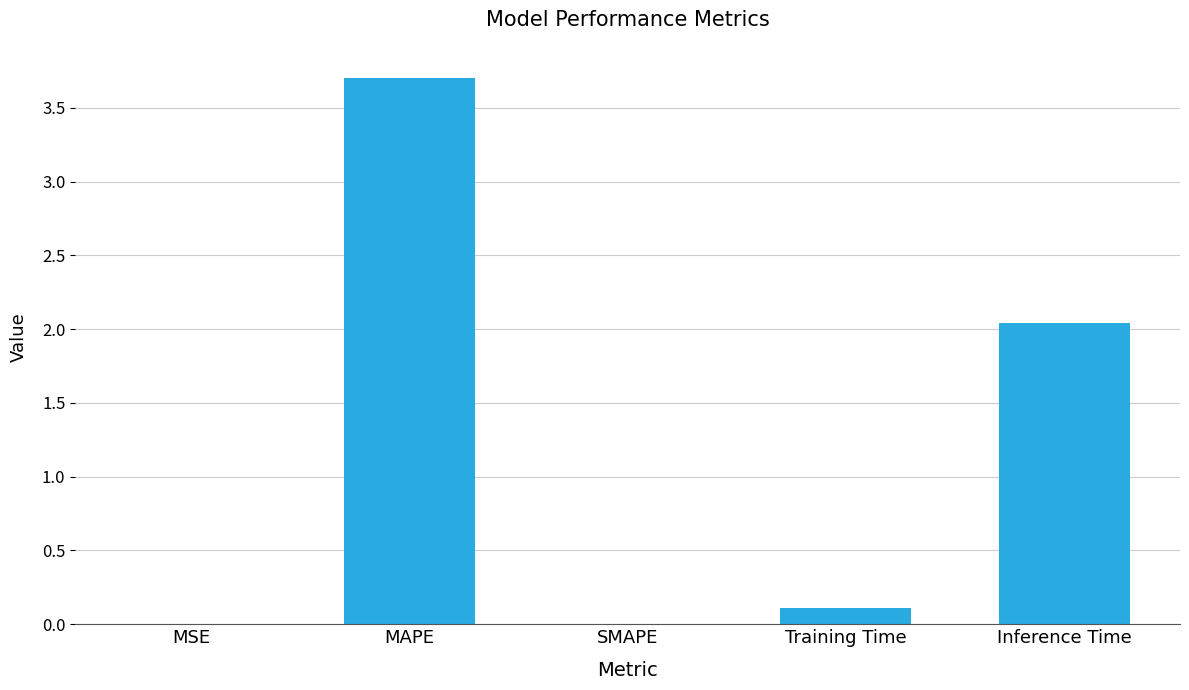

How many series are shown in this chart?

1